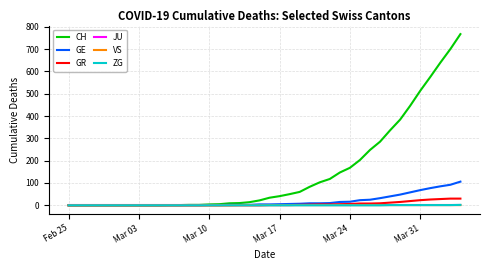

Which series has the largest total across all categories?

CH